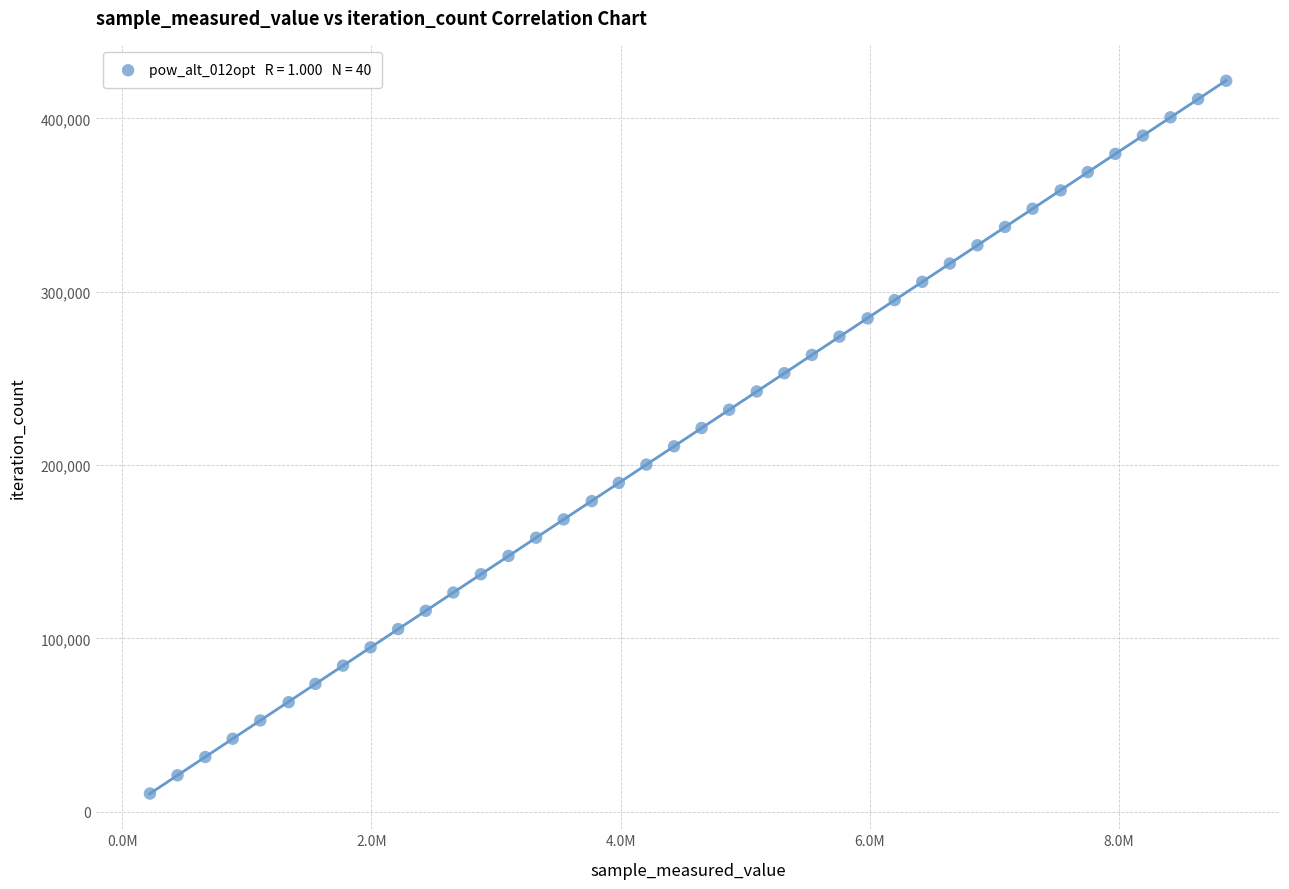

What is the range of Y values (max minus min)?

411138